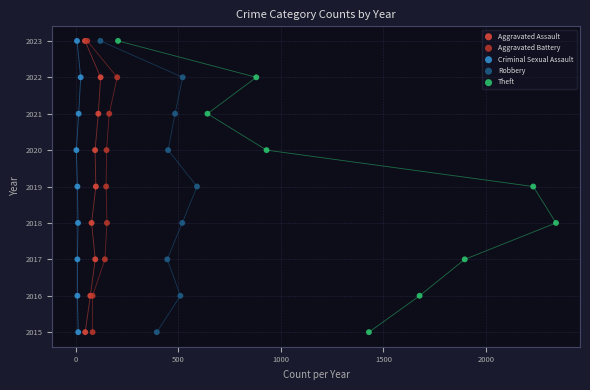

What are all the series names shown in the legend?

Aggravated Assault, Aggravated Battery, Criminal Sexual Assault, Robbery, Theft